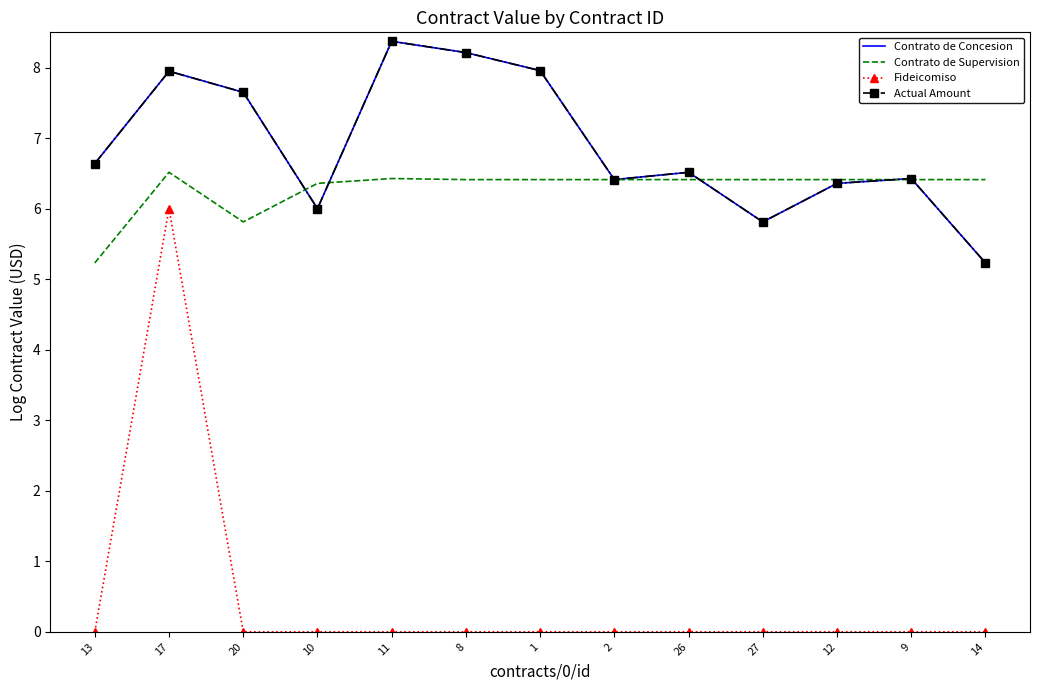

In Actual Amount, how many points are higher than both neighbors (excluding endpoints)?

4